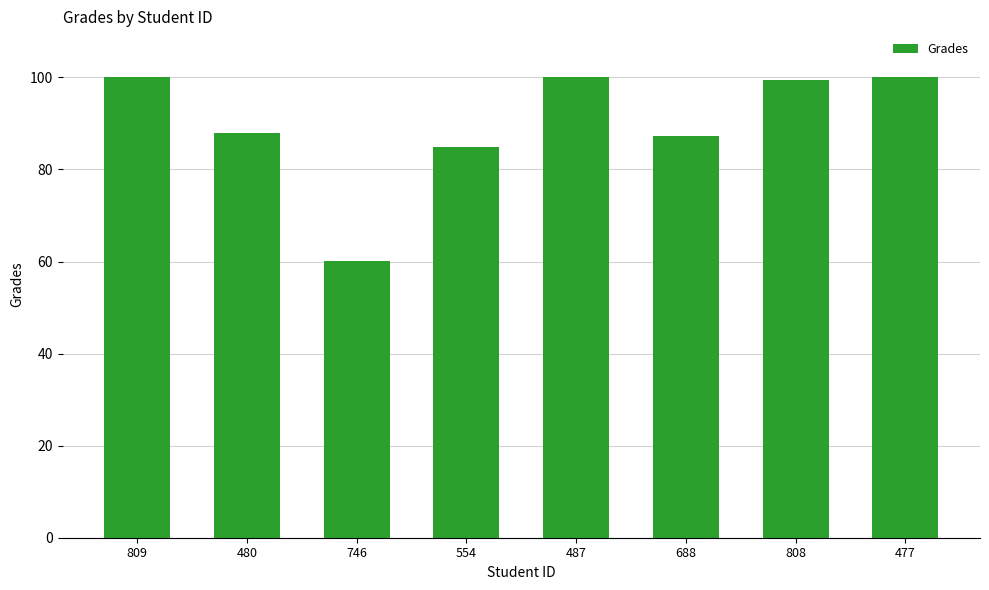

What is the label of the 7th bar from the left?

808